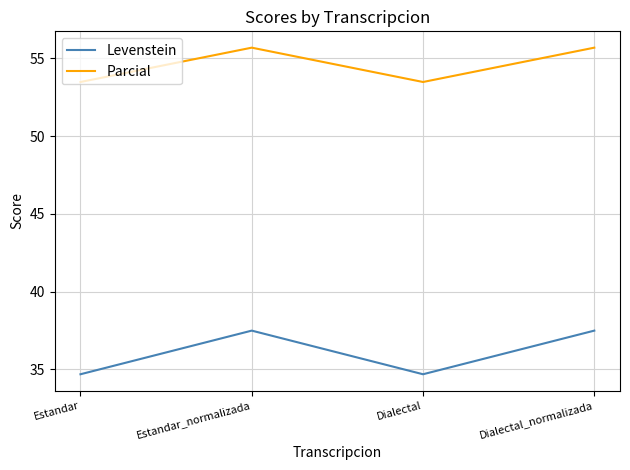

What are all the series names shown in the legend?

Levenstein, Parcial